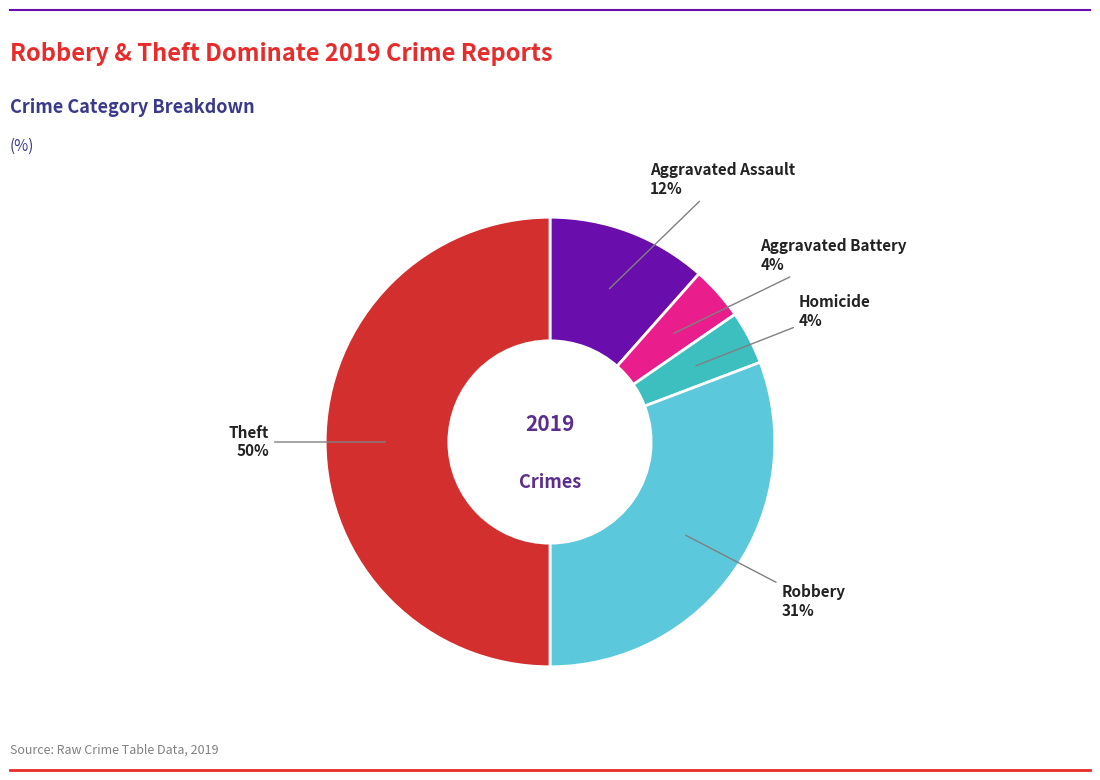

To the nearest percent, what is the average slice percentage?

20%